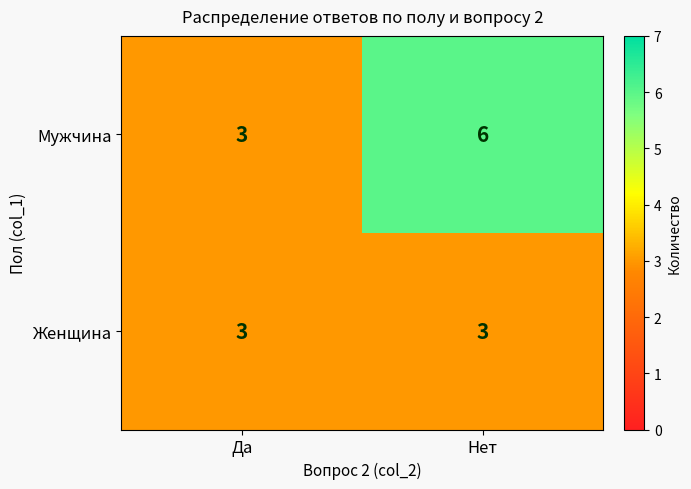

What is the maximum value shown in the chart?

6